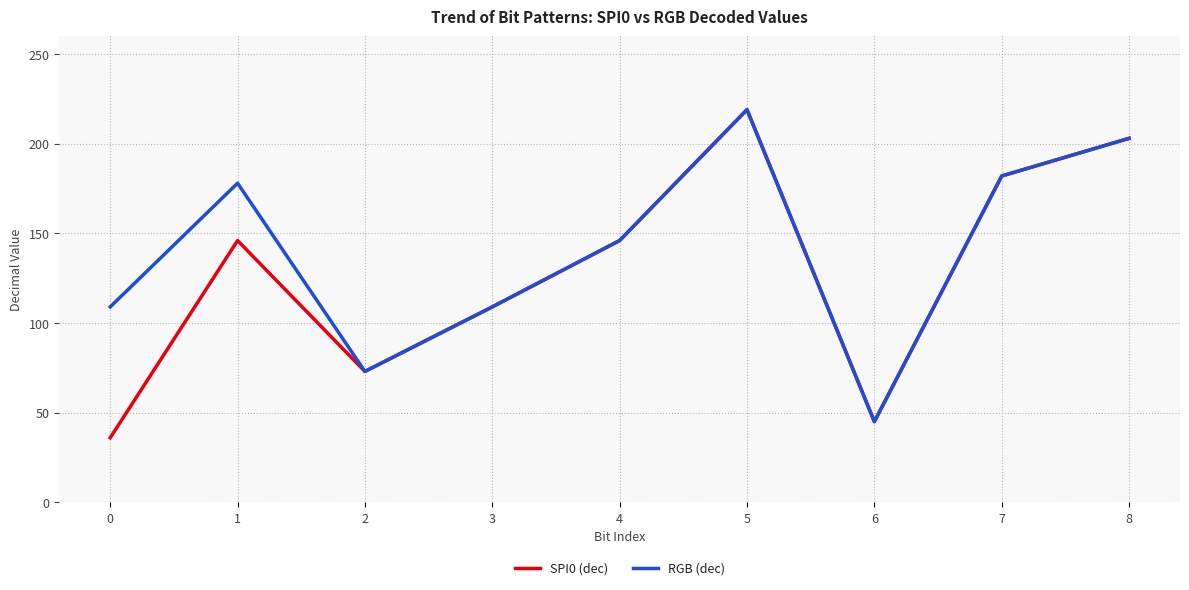

What is the maximum value for RGB (dec)?

219